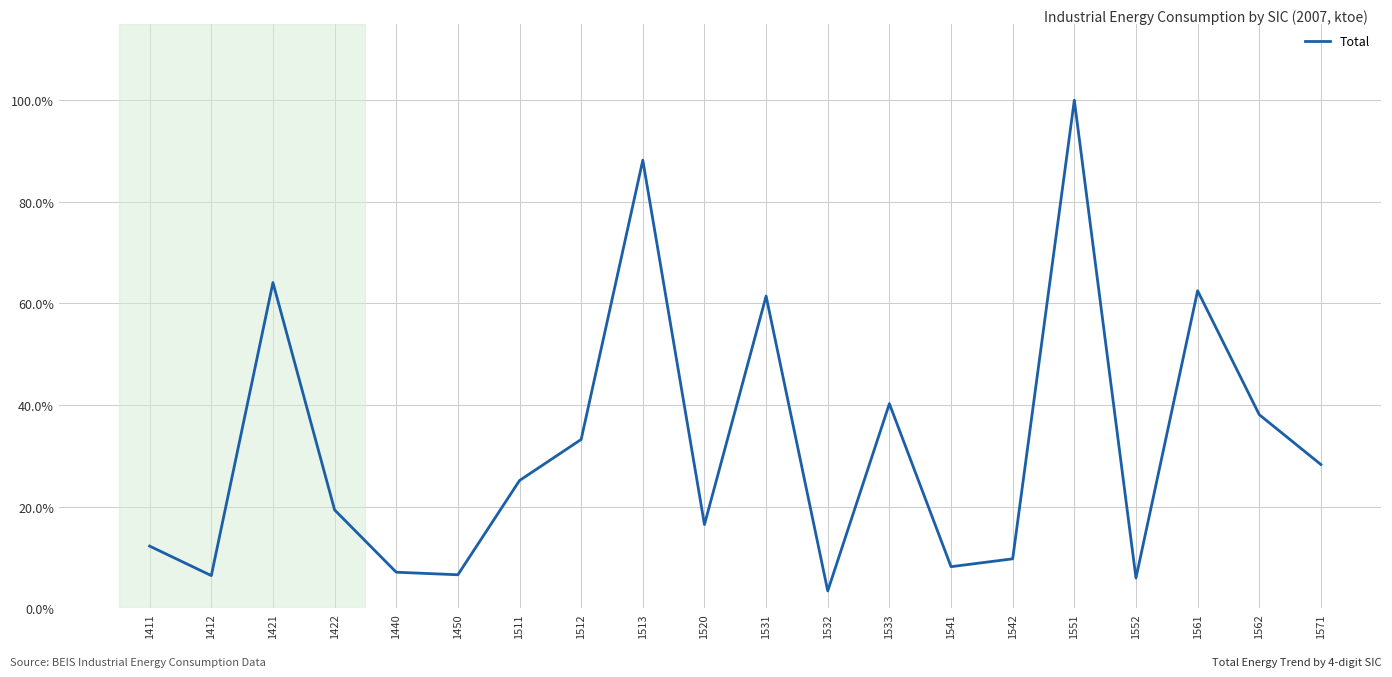

Which label corresponds to the smallest value in the chart?

1532